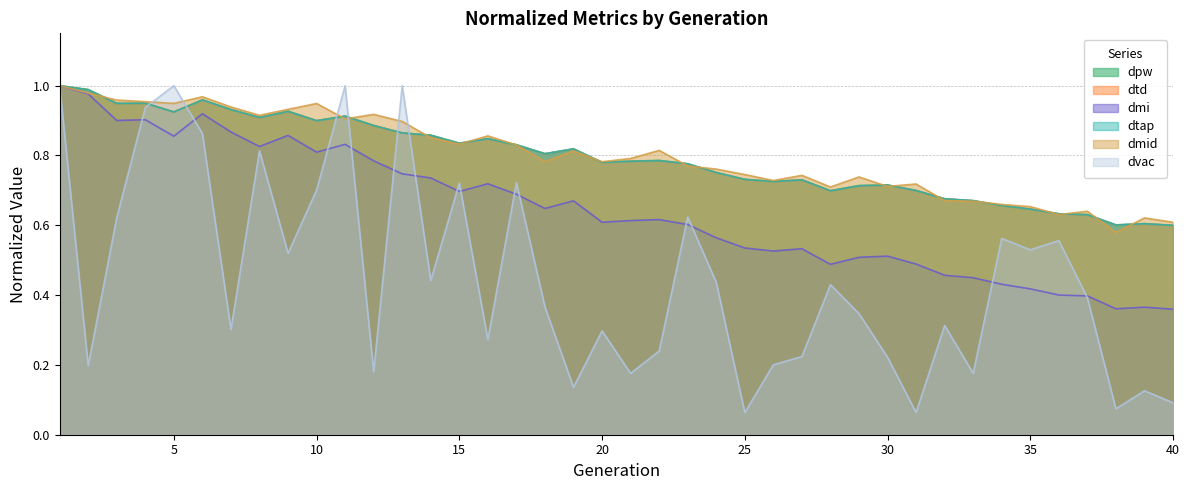

The value of dtd at 30 is 0.7. True or false?

True